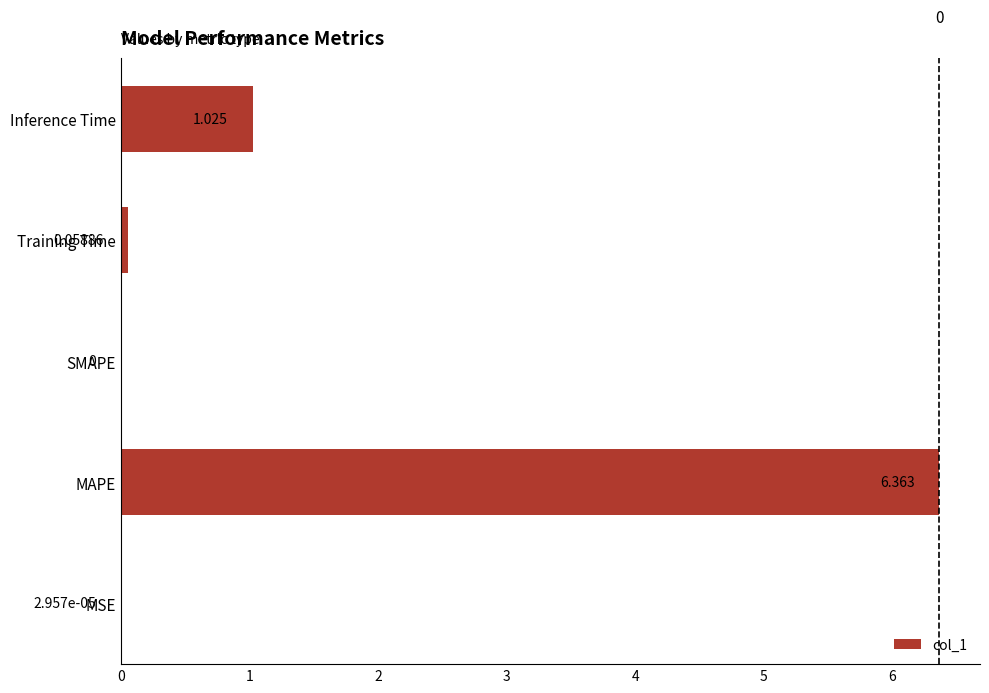

Between Inference Time and MAPE, which is larger?

MAPE